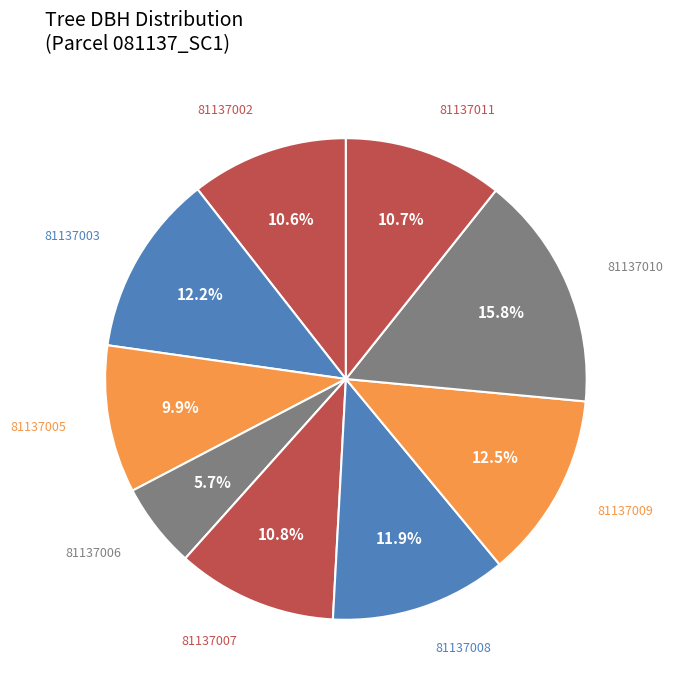

Which slice is the smallest?

81137006